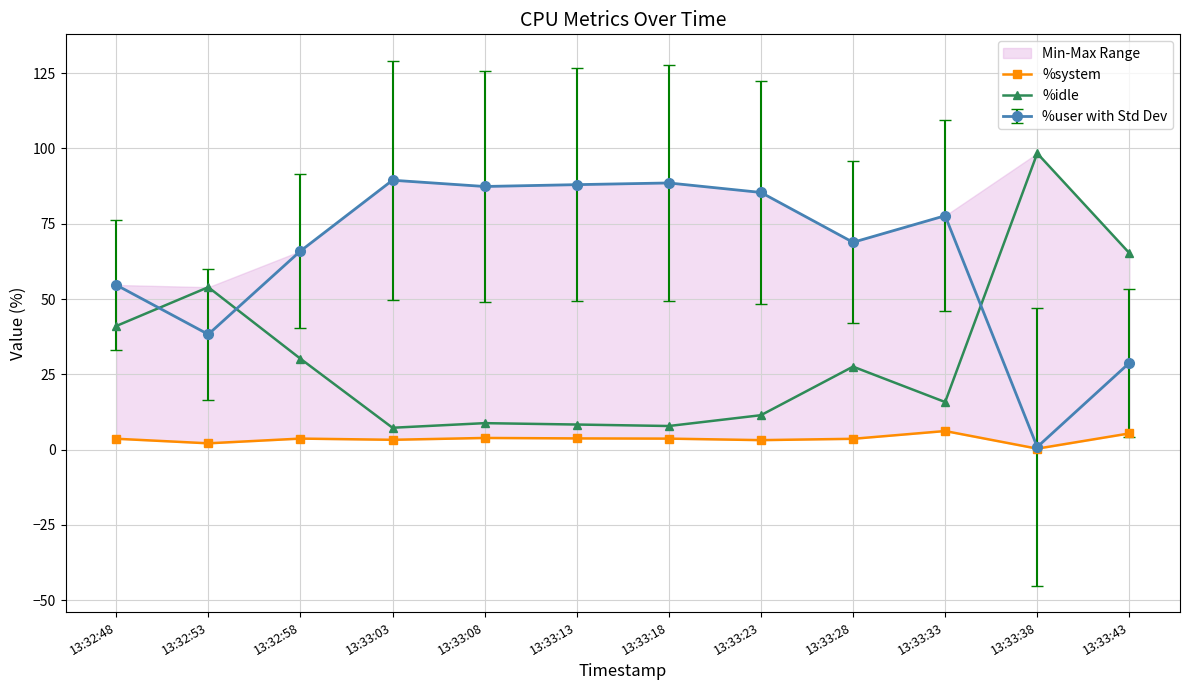

What is the label of the 6th point from the left?

13:33:13